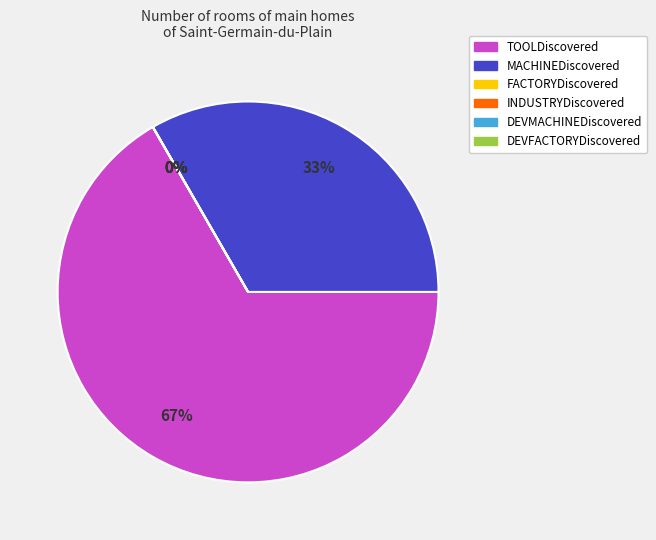

Is there any slice that represents more than half of the pie?

Yes